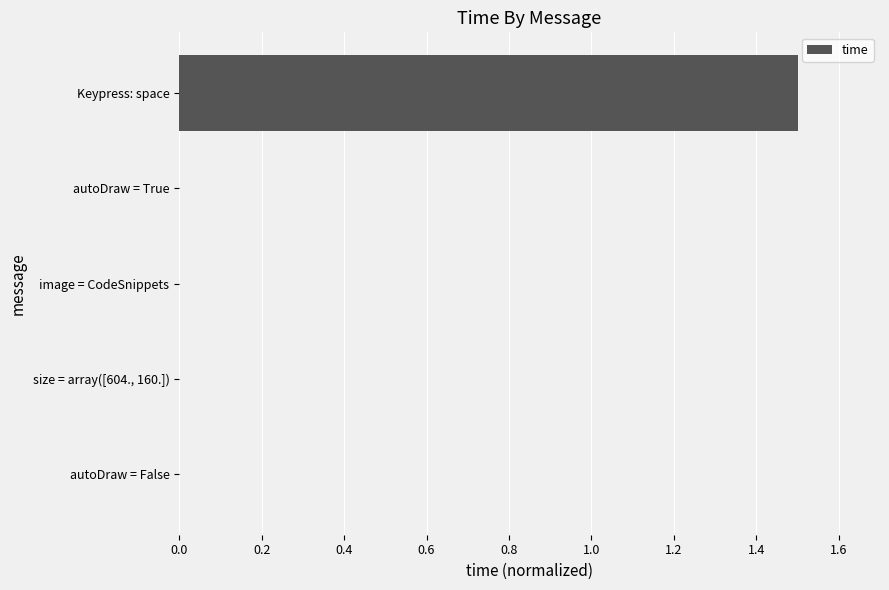

What is the sum of the values at Keypress: space and size = array([604., 160.])?

1.5